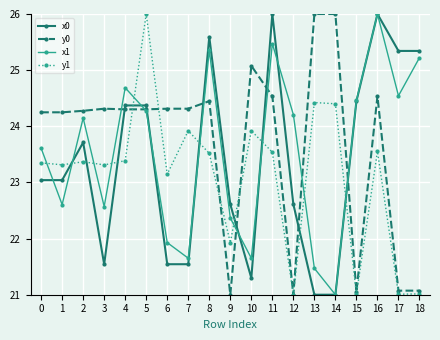

Is the value of x0 at 12 greater than the value of y0 at 13?

No